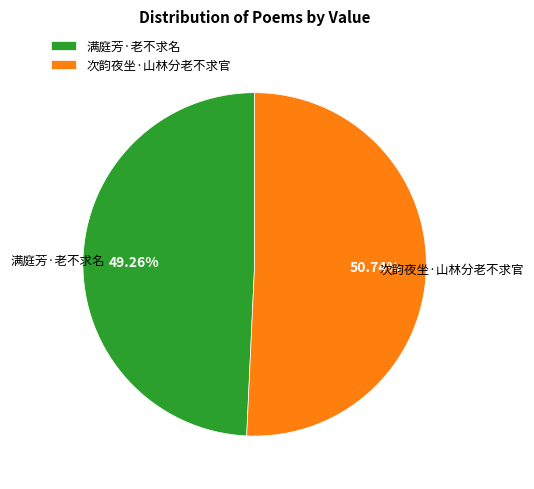

To the nearest percent, what portion does 满庭芳·老不求名 represent?

49%